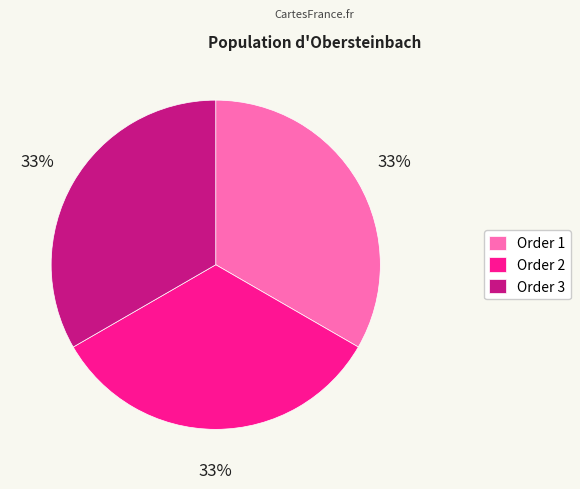

The Order 3 slice represents 19% of the pie. True or false?

False